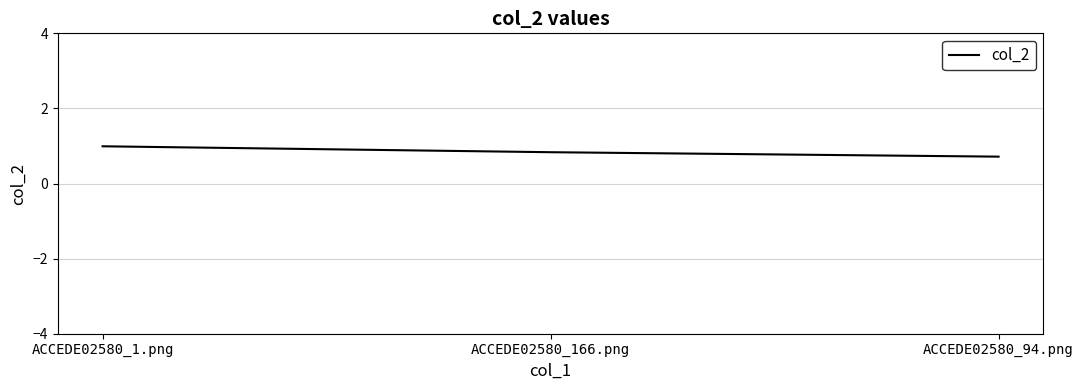

Is it true that the value at ACCEDE02580_1.png is 1.7?

False